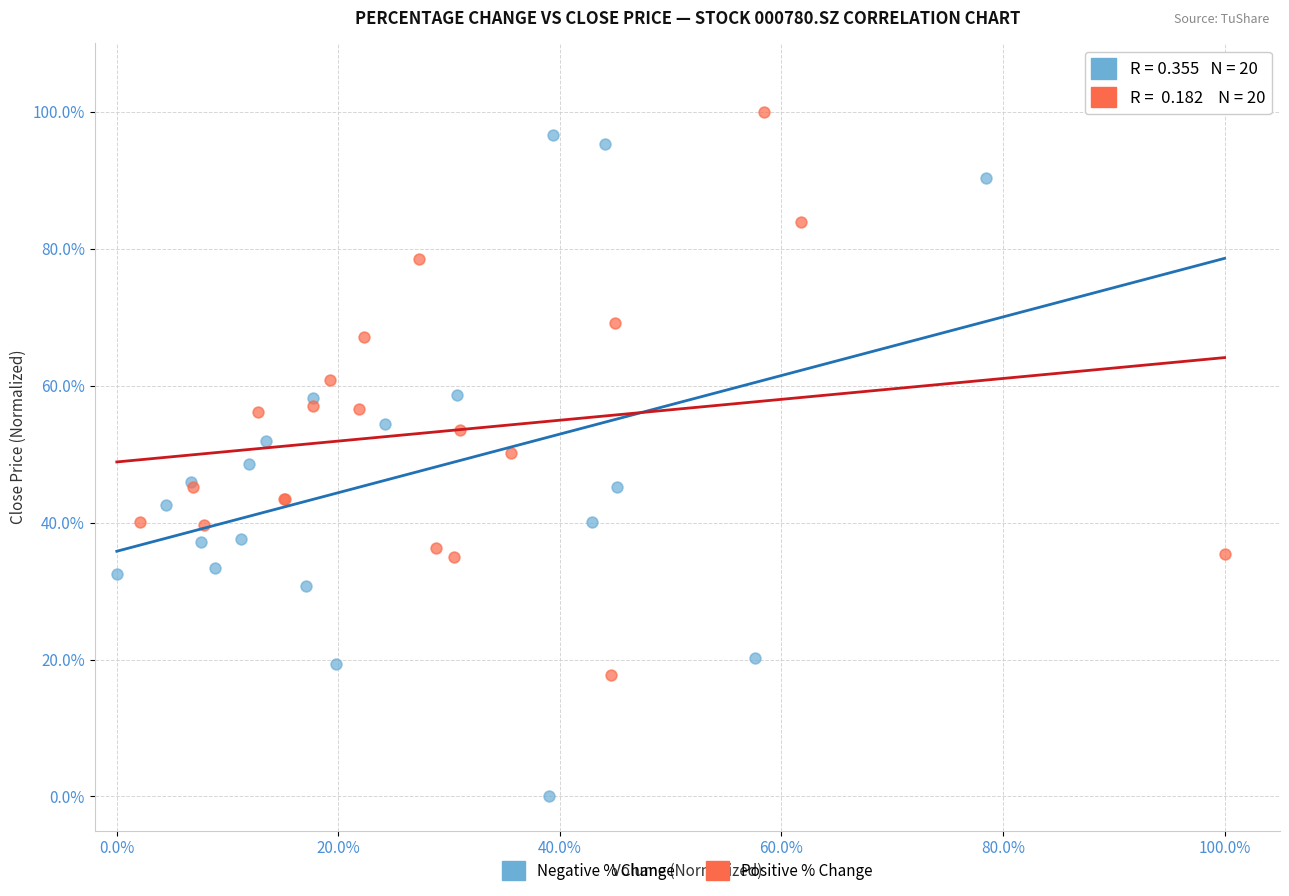

Which series contains the highest Y value?

Positive % Change